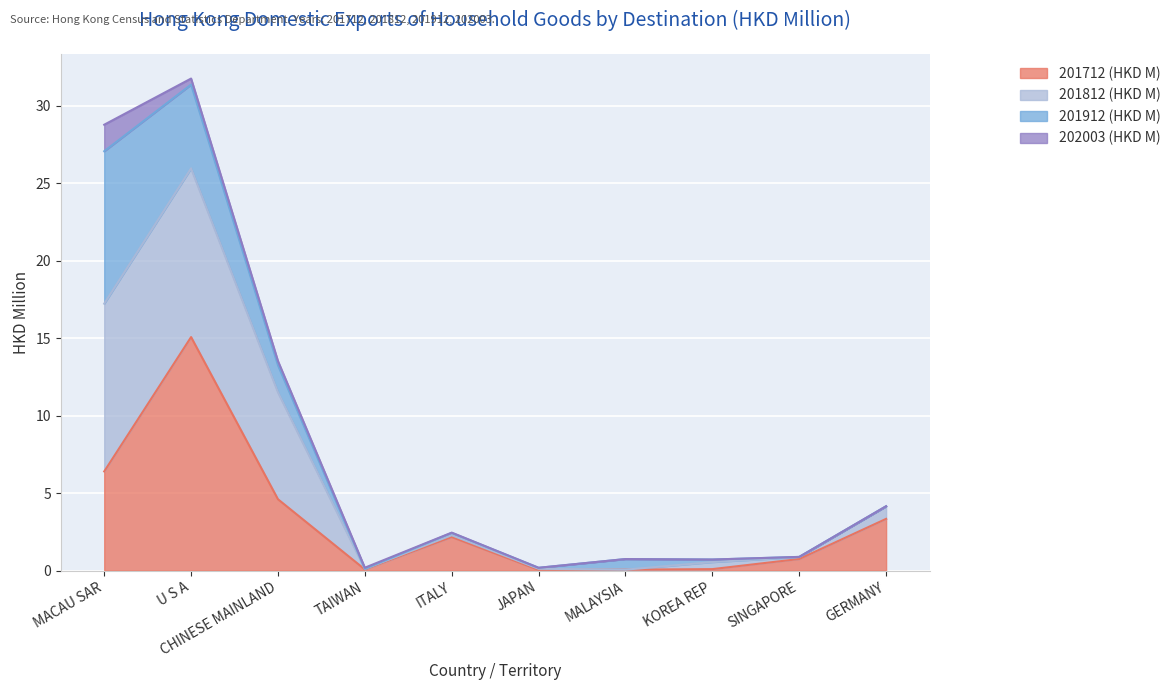

What are all the series names shown in the legend?

201712 (HKD M), 201812 (HKD M), 201912 (HKD M), 202003 (HKD M)